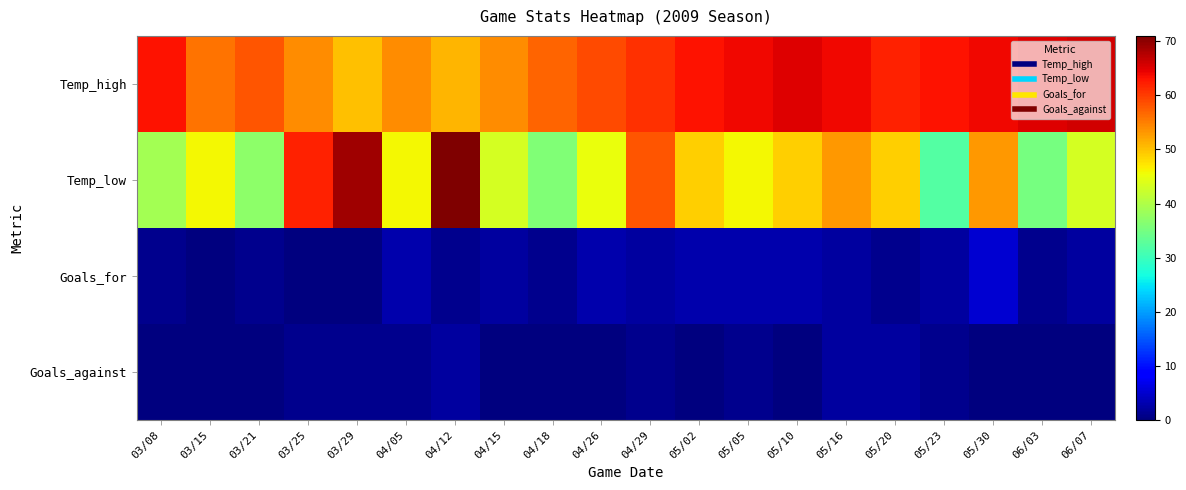

Reading left to right, list all the values displayed in this chart.

Temp_high: 03/08=63	03/15=56	03/21=58	03/25=54	03/29=50	04/05=54	04/12=51	04/15=54	04/18=57	04/26=59	04/29=61	05/02=63	05/05=64	05/10=65	05/16=64	05/20=62	05/23=63	05/30=64	06/03=65	06/07=66
Temp_low: 03/08=39	03/15=46	03/21=37	03/25=62	03/29=69	04/05=46	04/12=71	04/15=43	04/18=36	04/26=45	04/29=58	05/02=49	05/05=46	05/10=49	05/16=53	05/20=49	05/23=32	05/30=53	06/03=35	06/07=43
Goals_for: 03/08=1	03/15=0	03/21=1	03/25=0	03/29=0	04/05=3	04/12=1	04/15=2	04/18=1	04/26=3	04/29=2	05/02=3	05/05=3	05/10=3	05/16=2	05/20=1	05/23=2	05/30=5	06/03=1	06/07=2
Goals_against: 03/08=0	03/15=0	03/21=0	03/25=1	03/29=1	04/05=1	04/12=2	04/15=0	04/18=0	04/26=0	04/29=1	05/02=0	05/05=1	05/10=0	05/16=2	05/20=2	05/23=1	05/30=0	06/03=0	06/07=0